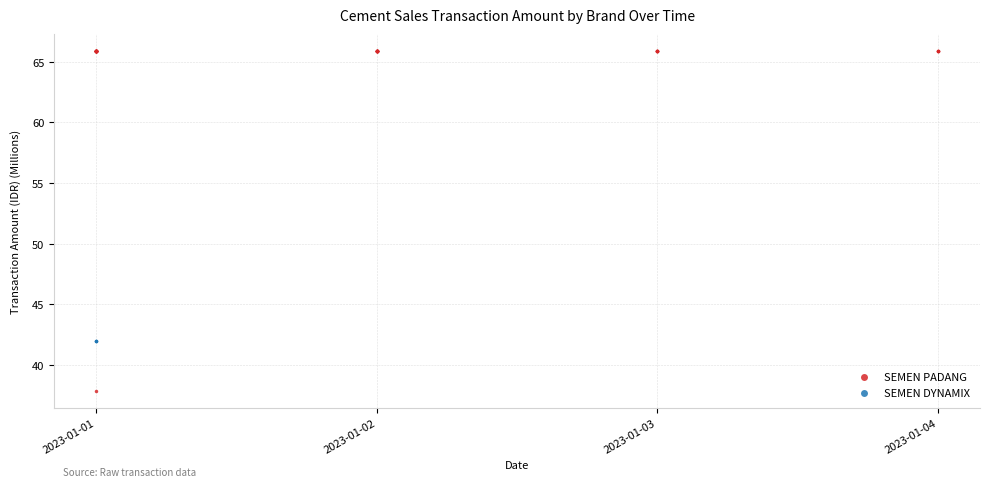

Which series reaches the maximum Y coordinate?

SEMEN PADANG